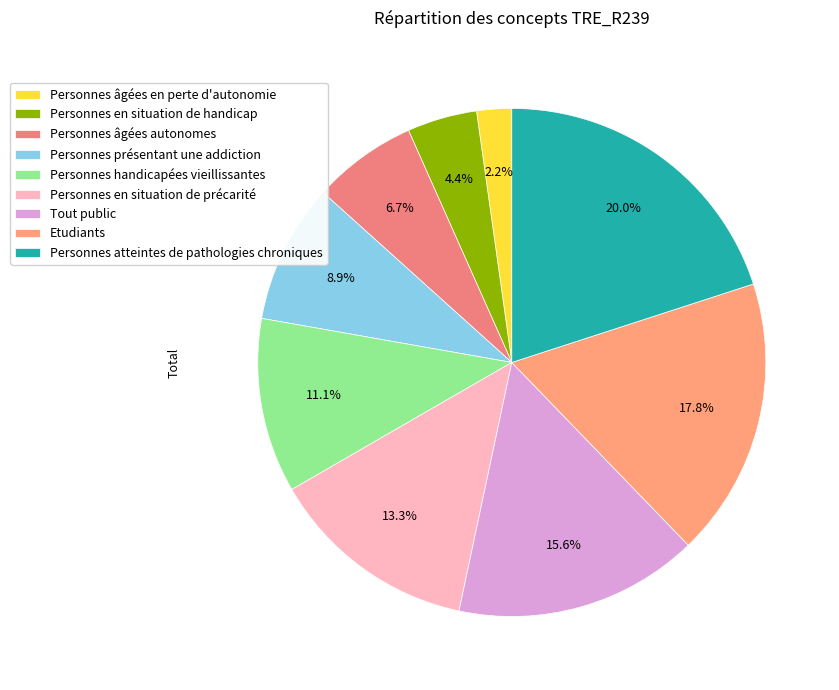

What is the change in value from Personnes âgées autonomes to Etudiants?

+5